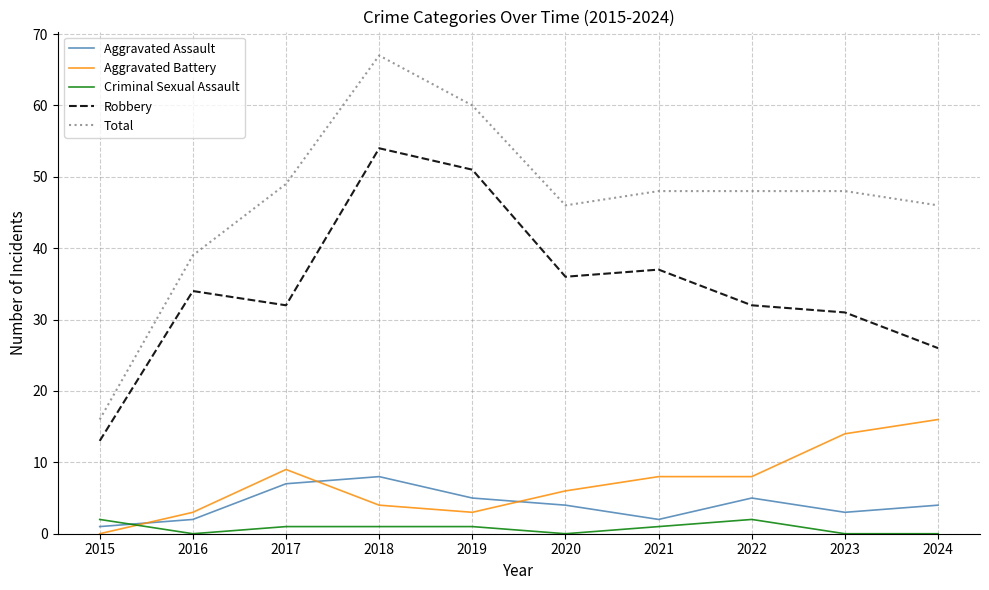

At which label does Aggravated Assault reach its peak?

2018